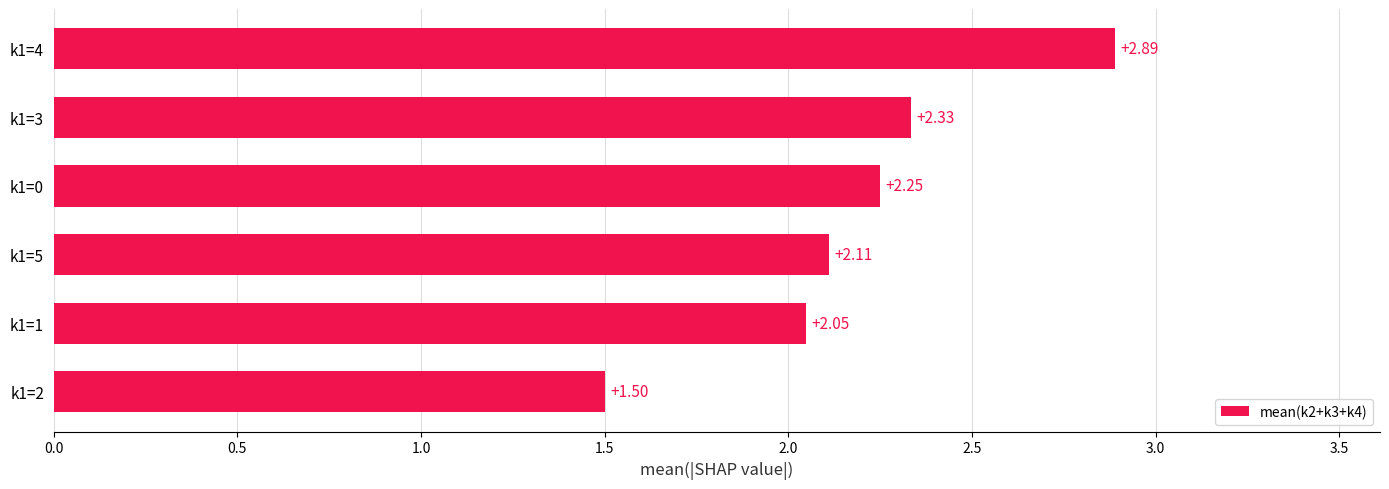

What is the difference between the maximum and minimum values?

1.4